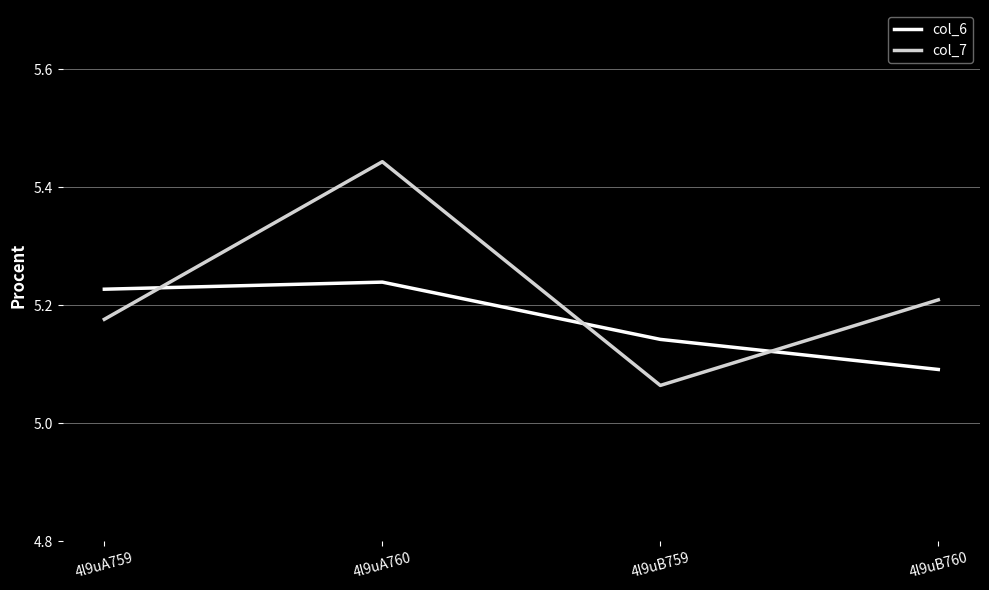

Rank the series by their average value, from lowest to highest.

col_6, col_7